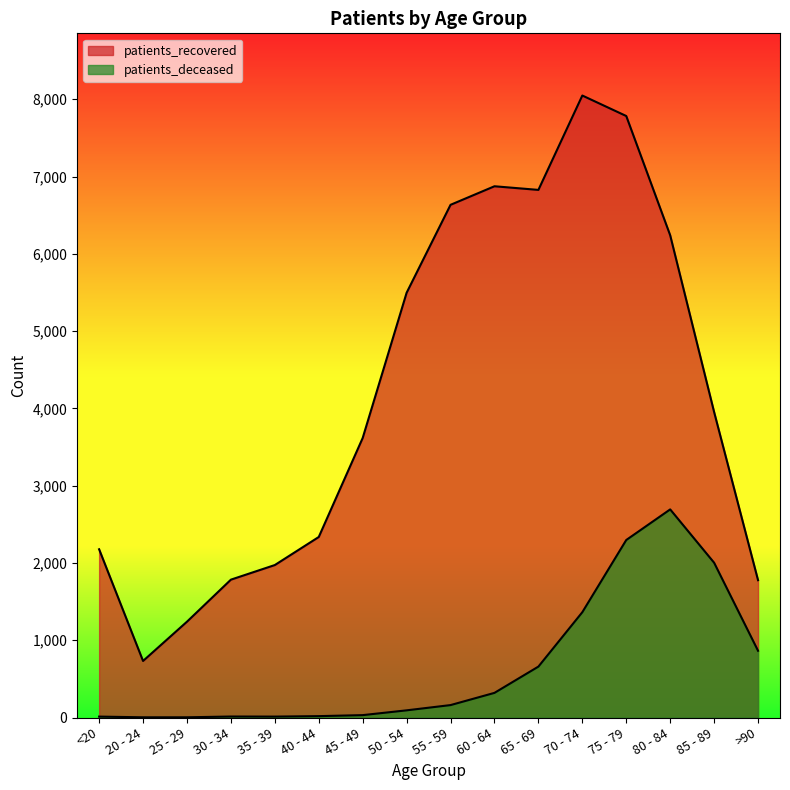

At which label does patients_recovered reach its peak?

70 - 74